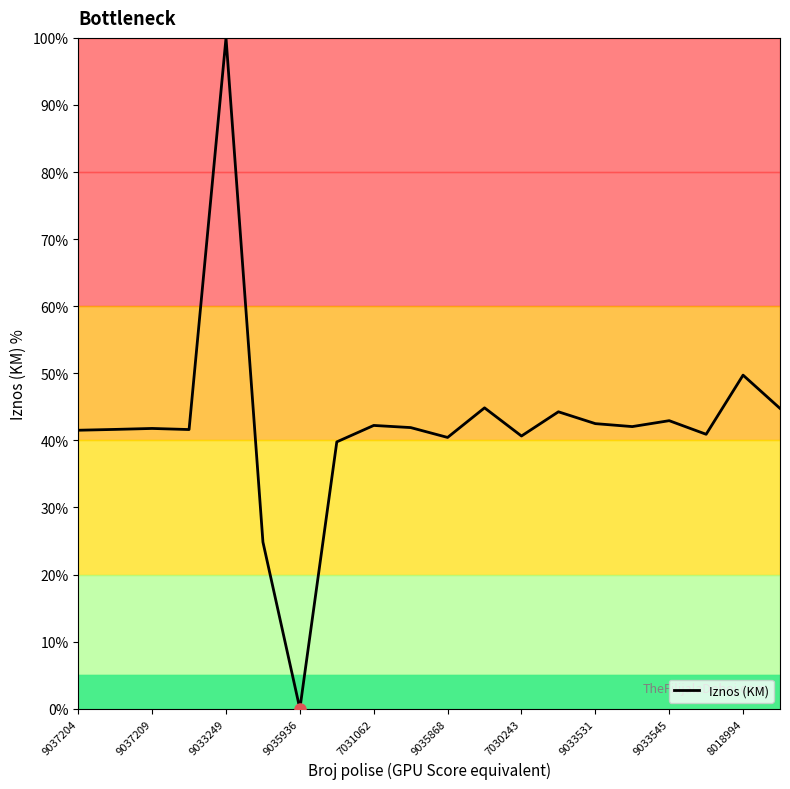

What is the greatest value displayed?

100.0